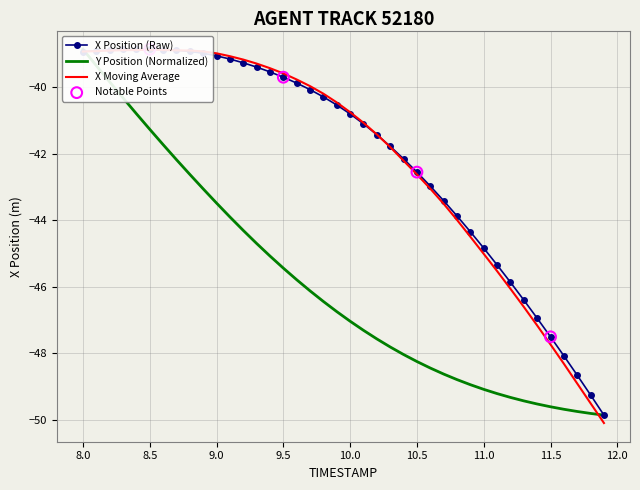

Which series has the largest total across all categories?

X